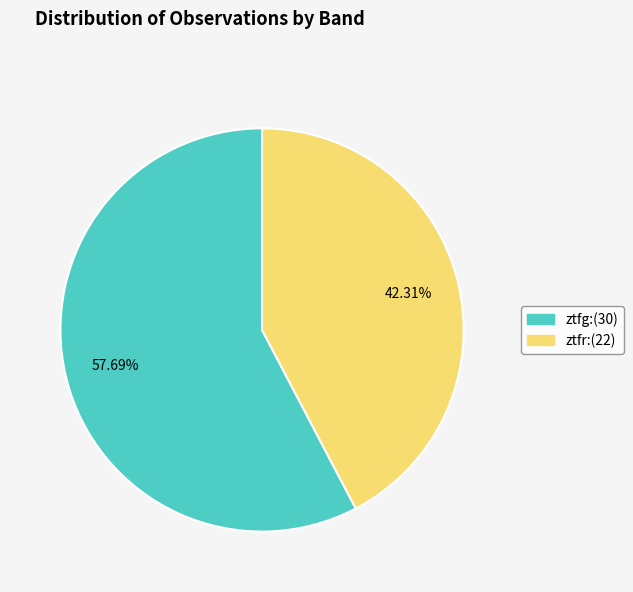

To the nearest percent, what is the average slice percentage?

50%